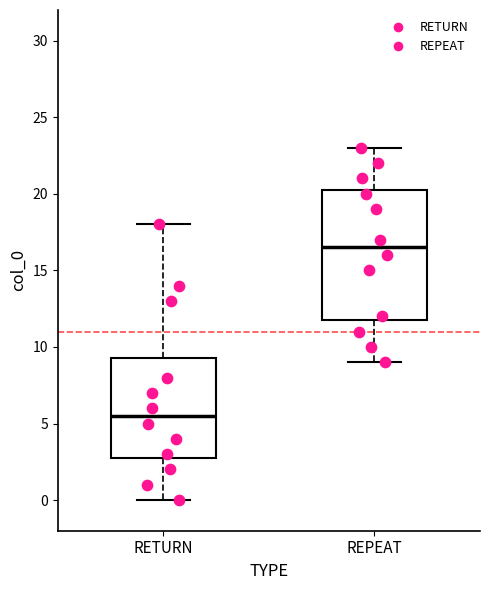

Where is the upper edge of the box for RETURN on the y-axis? The values are not printed on the chart, so give them approximately, as read against the axis.

9.5